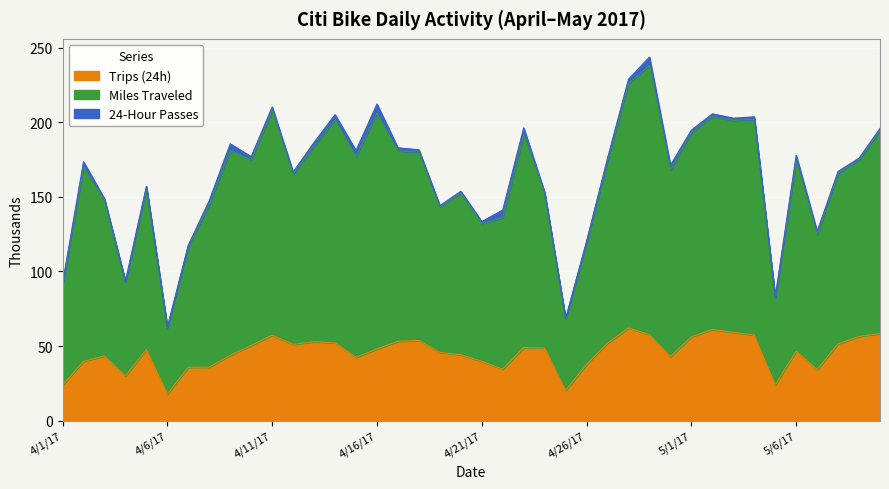

Which category has the lowest value across all series?

4/6/17